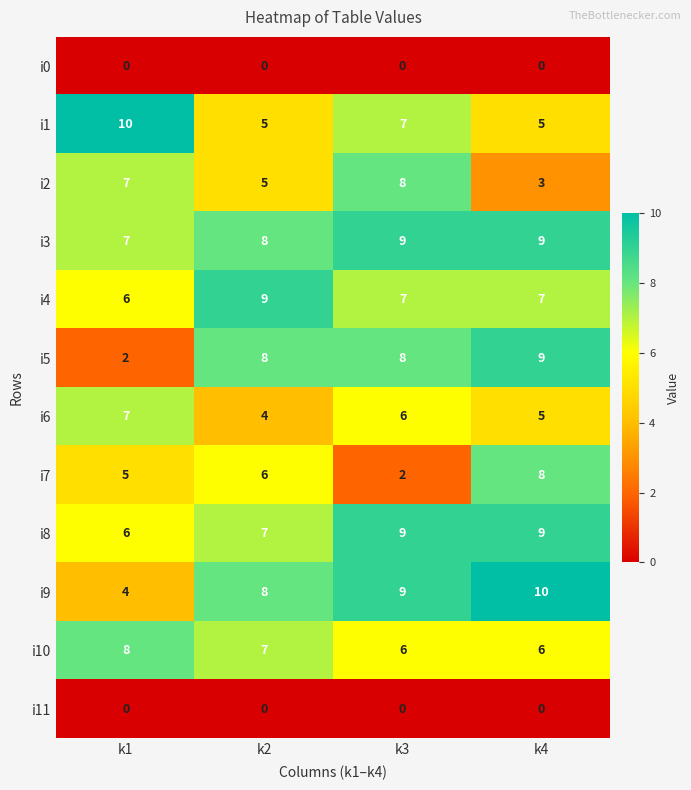

Read the i6 value at k4.

5